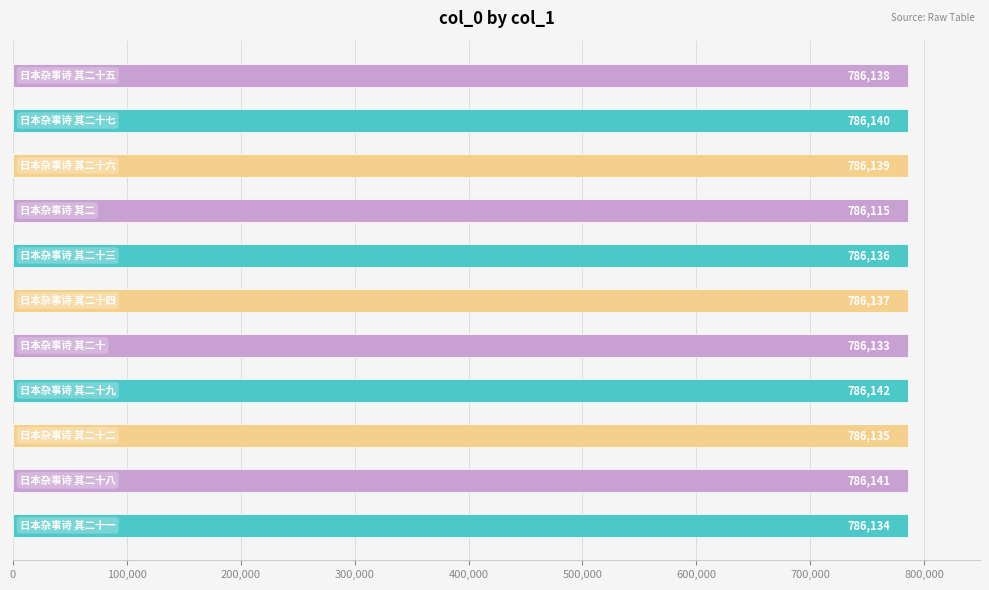

What is the sum of all values?

8647490